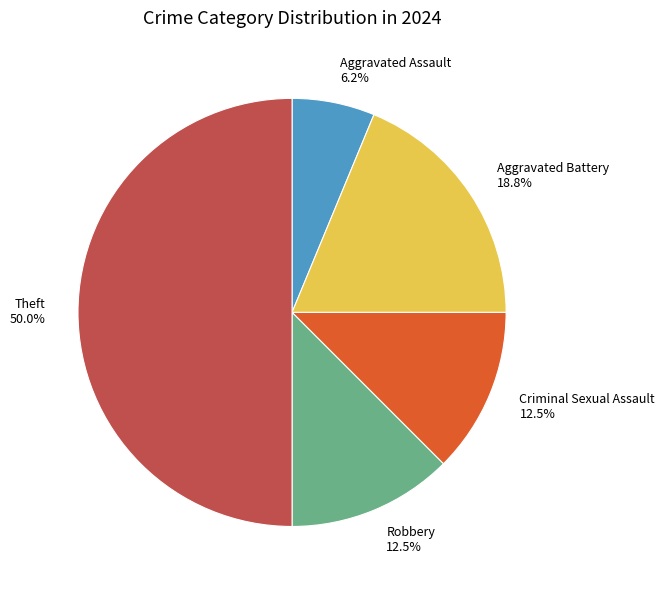

True or false: Aggravated Battery accounts for 19% of the total.

True